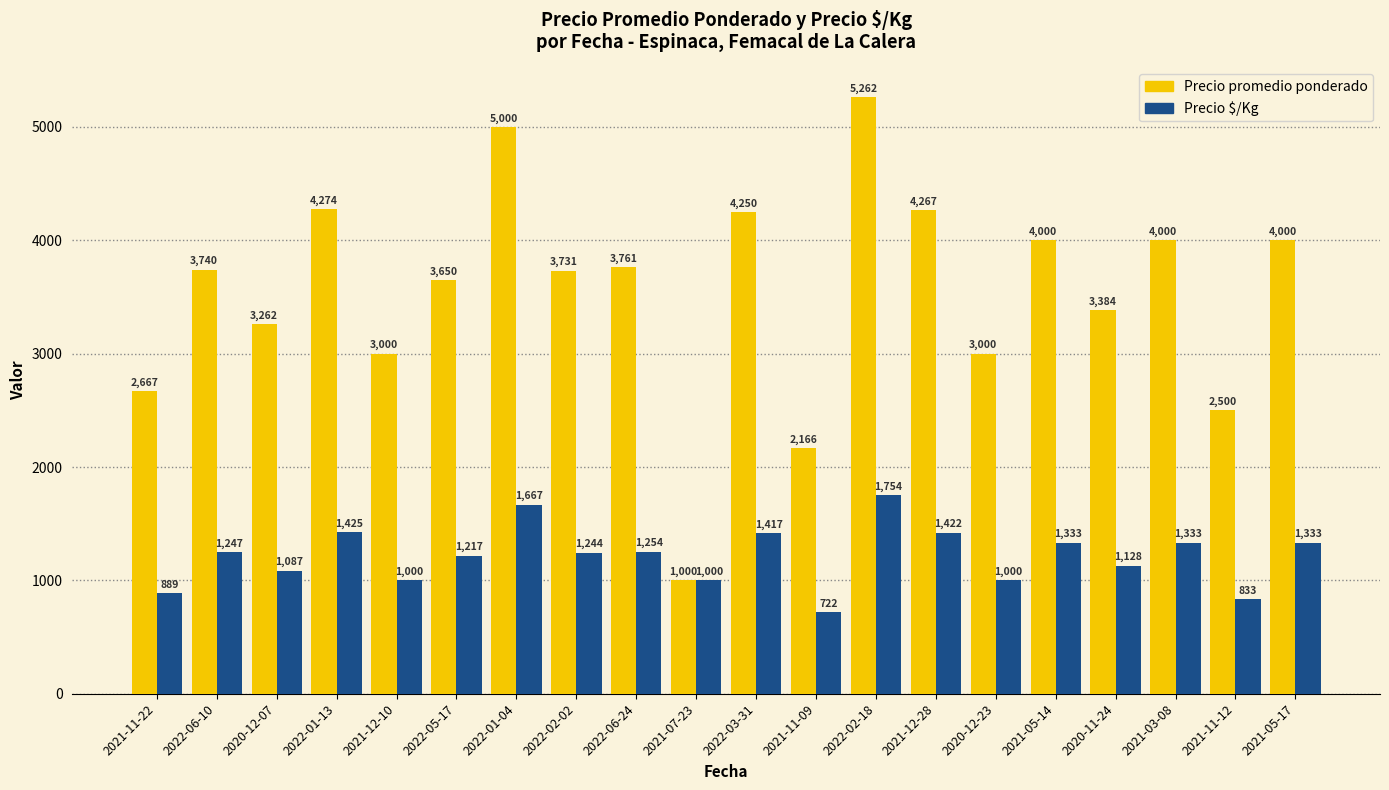

The value of Precio promedio ponderado at 2021-11-09 is 2166. True or false?

True